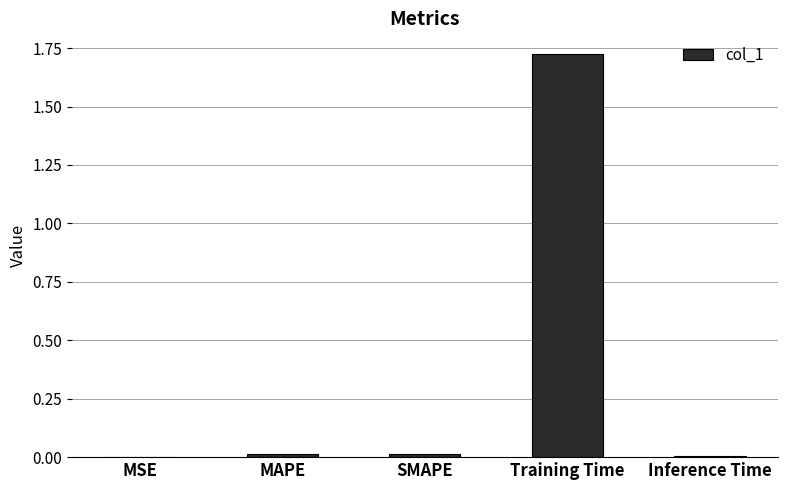

True or false: the data shows 0.0 at SMAPE.

True